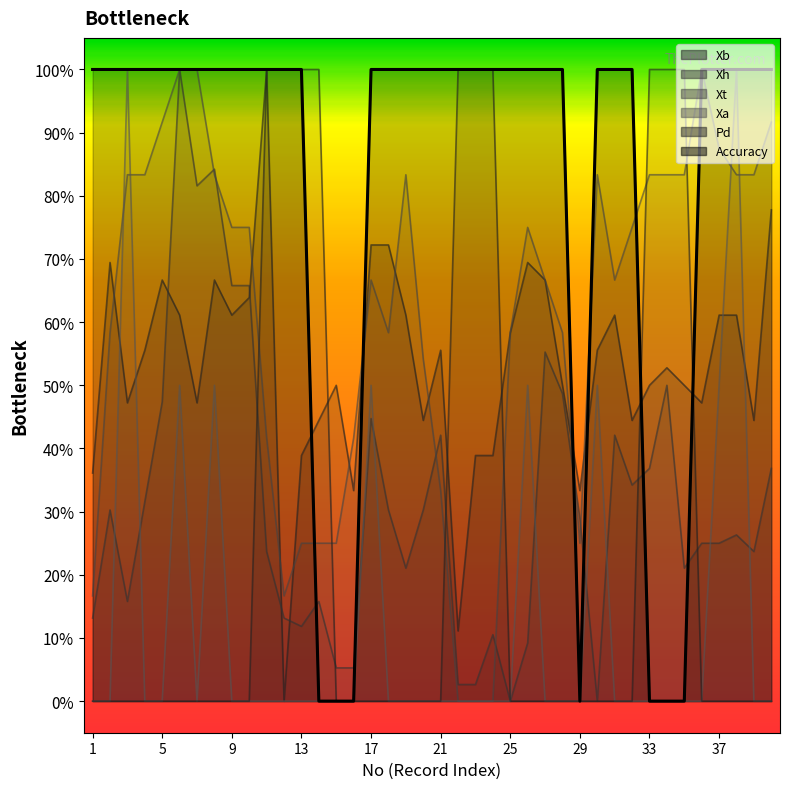

Reading left to right, list all the values displayed in this chart.

Xb: 0.4	0.7	0.5	0.6	0.7	0.6	0.5	0.7	0.6	0.6	1.0	0.0	0.4	0.4	0.5	0.3	0.7	0.7	0.6	0.4	0.6	0.1	0.4	0.4	0.6	0.7	0.7	0.5	0.3	0.6	0.6	0.4	0.5	0.5	0.5	0.5	0.6	0.6	0.4	0.8
Xh: 0.1	0.3	0.2	0.3	0.5	1.0	0.8	0.8	0.7	0.7	0.2	0.1	0.1	0.2	0.1	0.1	0.4	0.3	0.2	0.3	0.4	0.0	0.0	0.1	0.0	0.1	0.6	0.5	0.3	0.0	0.4	0.3	0.4	0.5	0.2	0.2	0.2	0.3	0.2	0.4
Xt: 0.2	0.6	0.8	0.8	0.9	1.0	1.0	0.8	0.7	0.7	0.4	0.2	0.2	0.2	0.2	0.4	0.7	0.6	0.8	0.5	0.3	0.0	0.0	0.0	0.6	0.7	0.7	0.6	0.2	0.8	0.7	0.7	0.8	0.8	0.8	1.0	0.9	0.8	0.8	0.9
Xa: 0.0	0.0	1.0	0.0	0.0	0.5	0.0	0.5	0.0	0.0	0.0	0.0	0.0	0.0	0.0	0.0	0.5	0.0	0.0	0.0	0.0	0.0	0.0	0.0	0.0	0.5	0.0	0.0	0.0	0.5	0.0	0.0	0.0	0.0	0.0	0.0	0.5	1.0	0.0	0.0
Pd: 0.0	0.0	0.0	0.0	0.0	0.0	0.0	0.0	0.0	0.0	1.0	1.0	1.0	1.0	0.0	0.0	0.0	0.0	0.0	0.0	0.0	1.0	1.0	1.0	0.0	0.0	0.0	0.0	0.0	0.0	0.0	0.0	1.0	1.0	1.0	0.0	0.0	0.0	0.0	0.0
Accuracy: 1.0	1.0	1.0	1.0	1.0	1.0	1.0	1.0	1.0	1.0	1.0	1.0	1.0	0.0	0.0	0.0	1.0	1.0	1.0	1.0	1.0	1.0	1.0	1.0	1.0	1.0	1.0	1.0	0.0	1.0	1.0	1.0	0.0	0.0	0.0	1.0	1.0	1.0	1.0	1.0